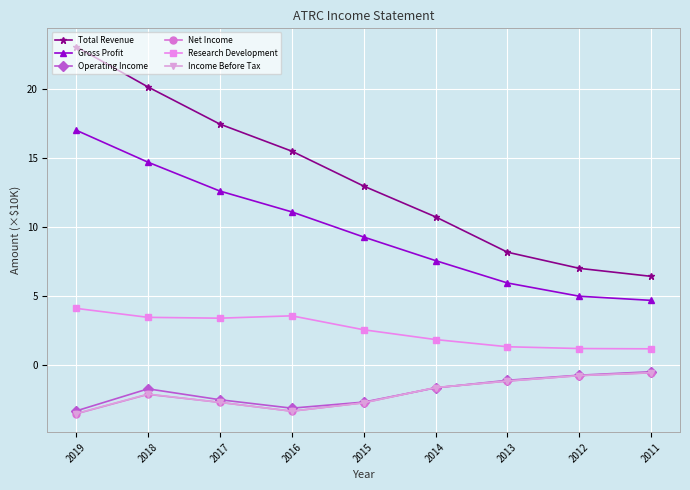

What is the spread (max minus min) of values at 2015?

15.7